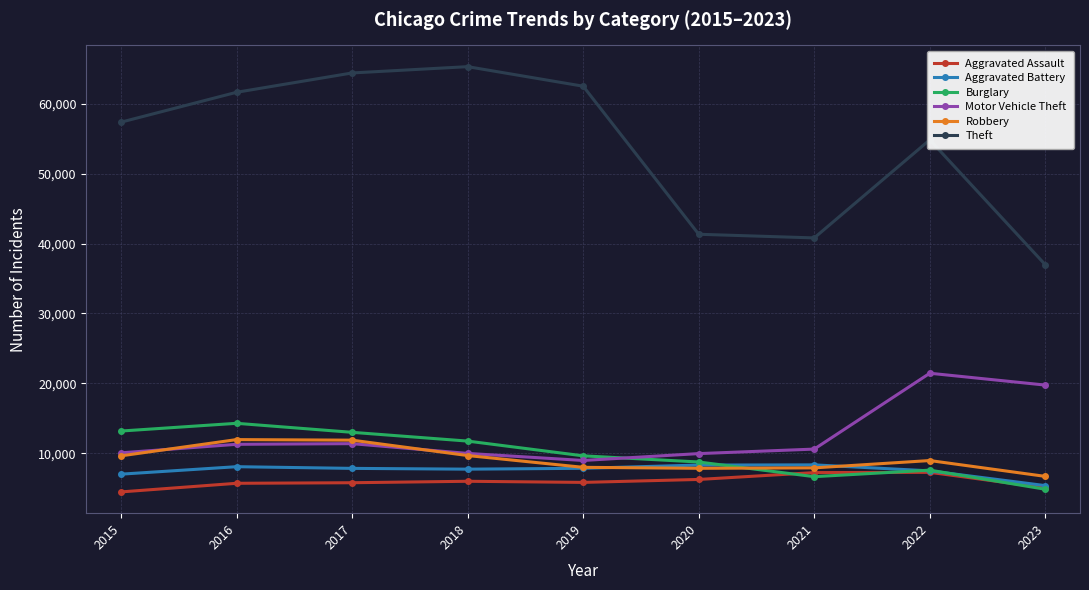

Which series has the largest total across all categories?

Theft